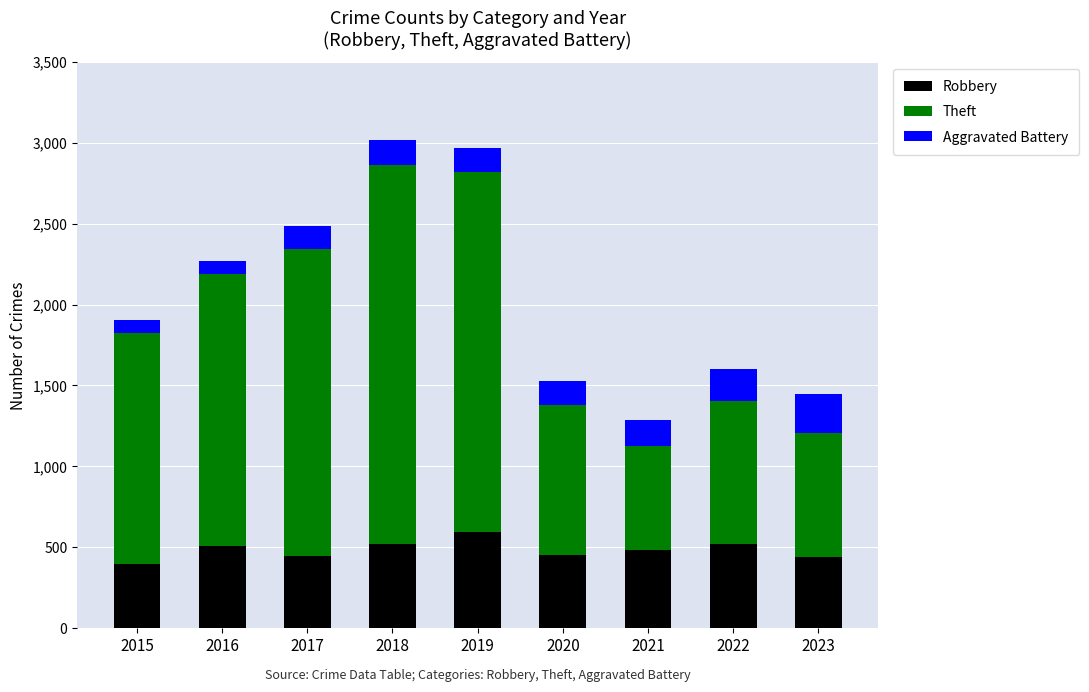

What is the total value across all series at 2022?

1603